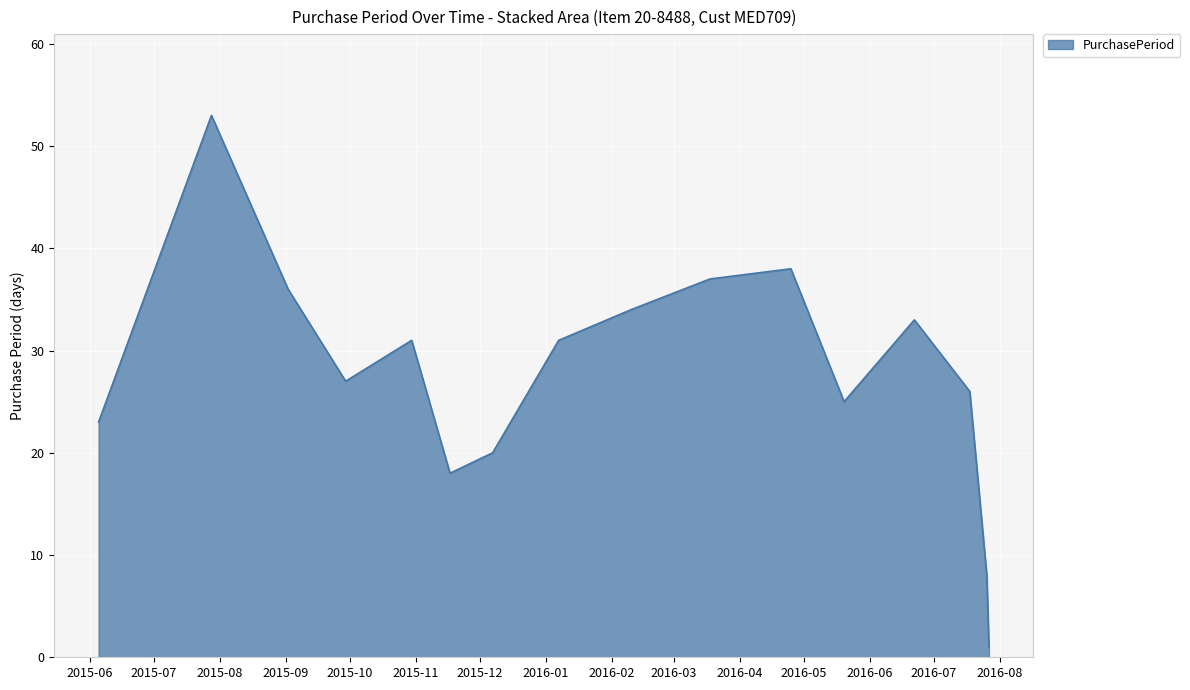

What is the difference between the maximum and minimum values?

52